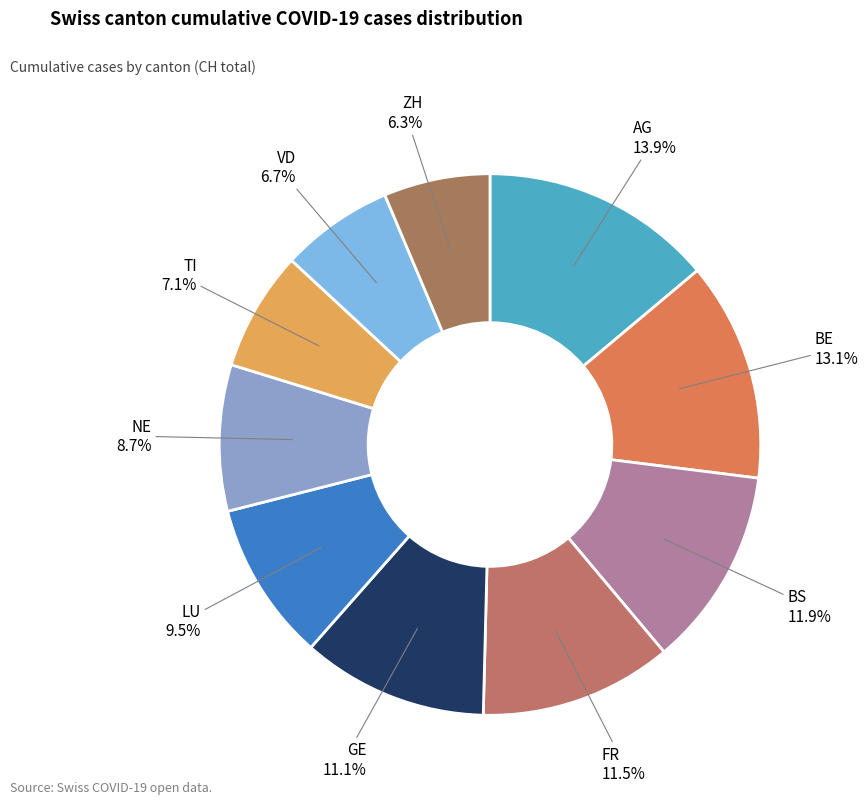

What percentage is NOT represented by BE?

86.9%